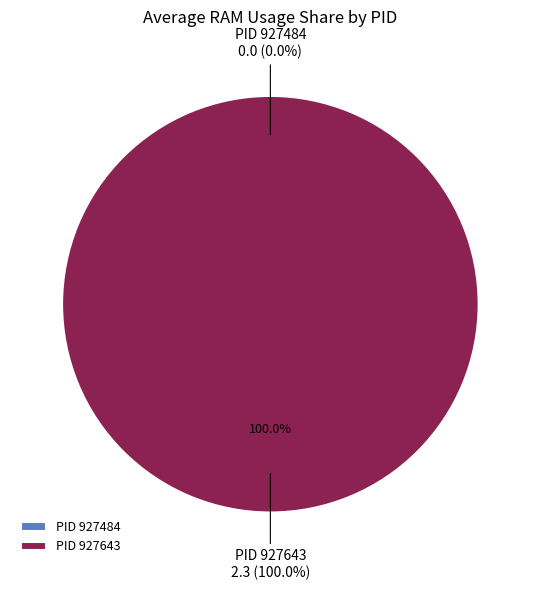

What is the total percentage of 927484 and 927643?

100.0%